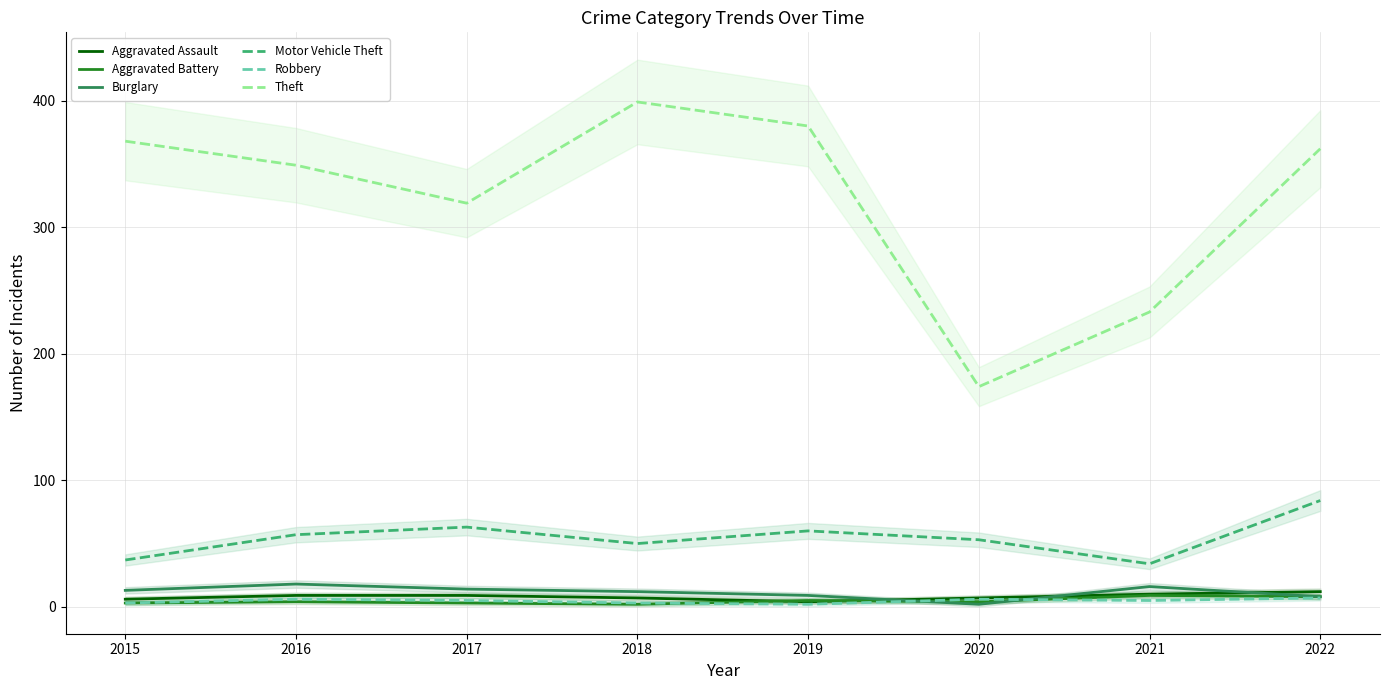

True or false: Aggravated Assault and Robbery intersect in this chart.

False